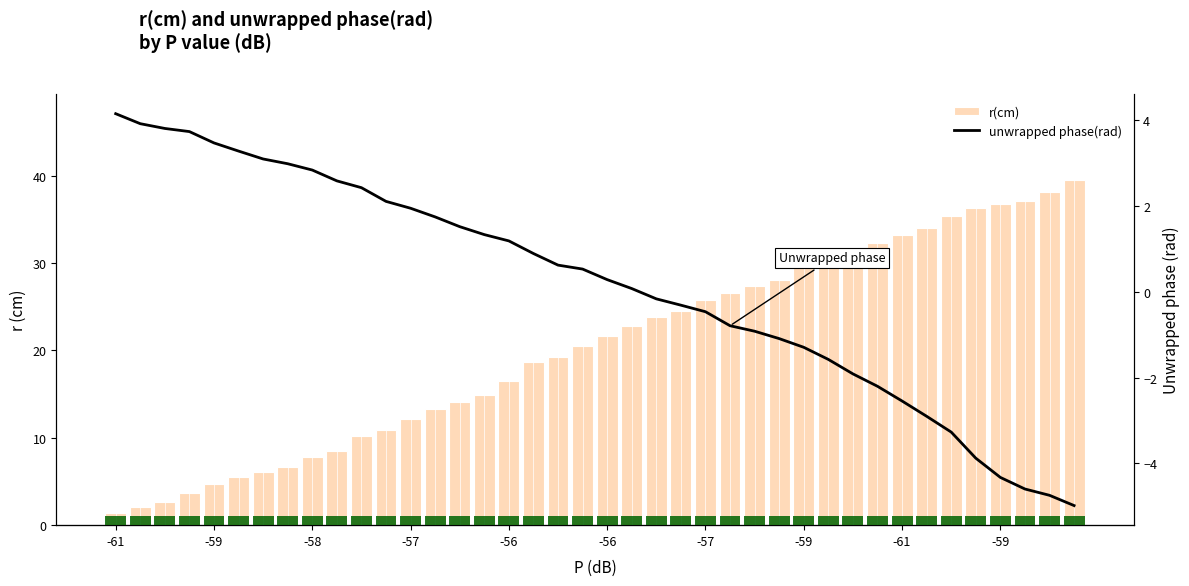

What value does the unwrapped phase(rad) series have at -59?

2.6